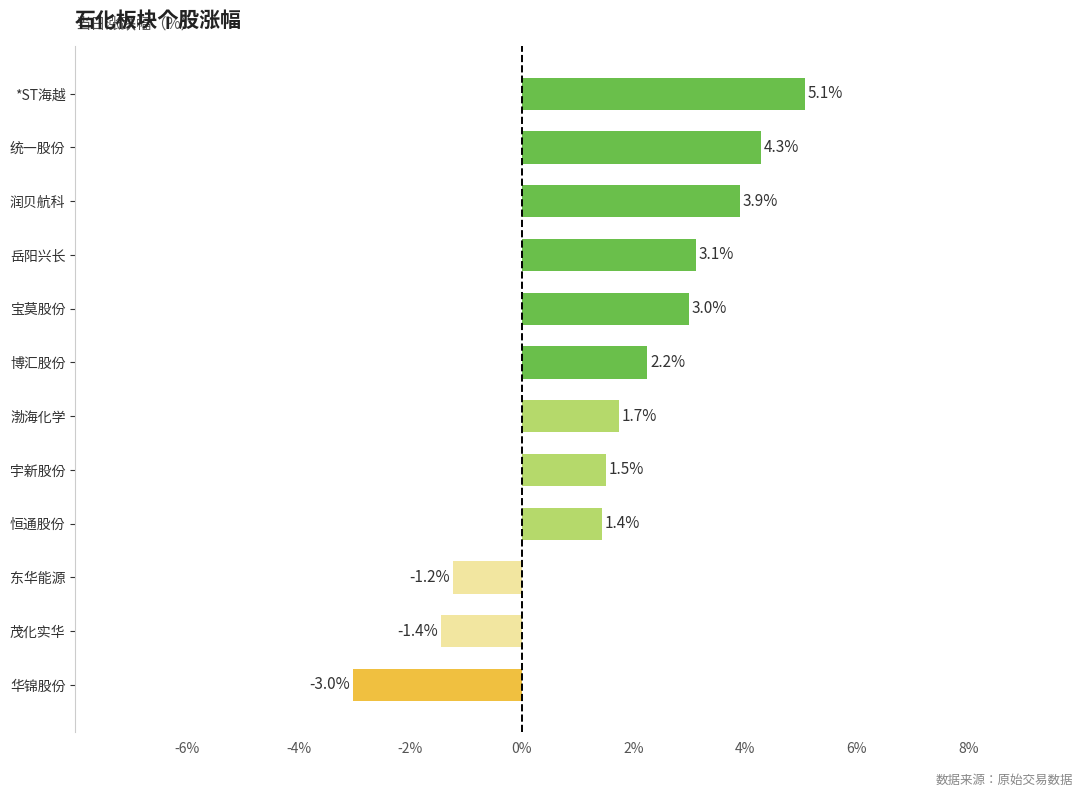

What is the greatest value displayed?

5.1